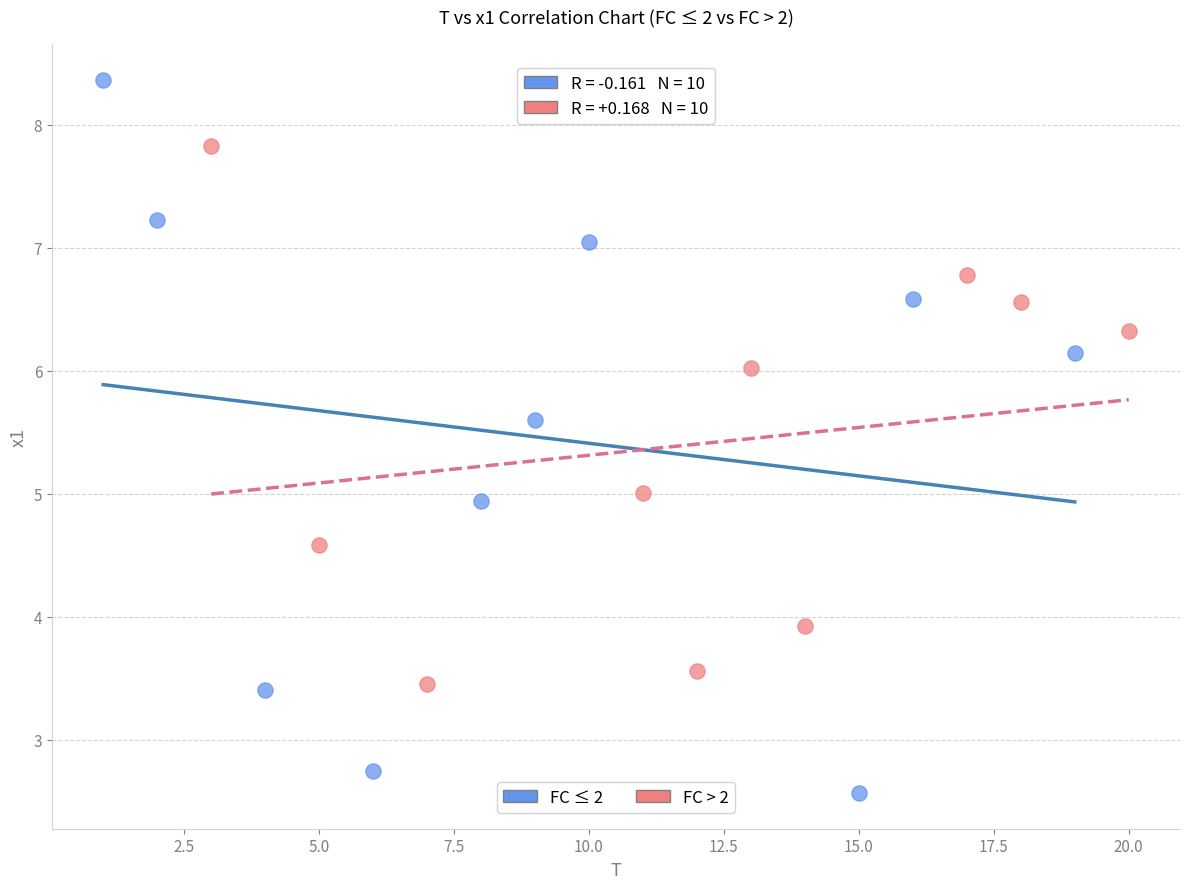

Which series contains the highest Y value?

FC ≤ 2